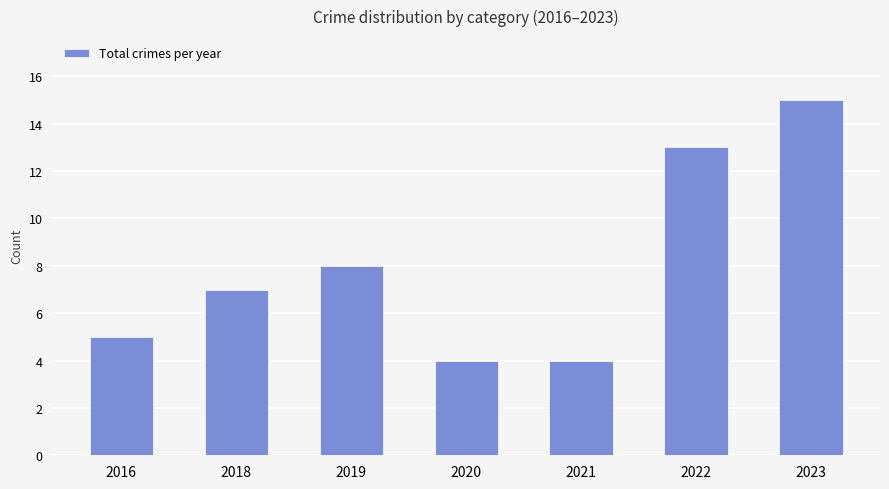

How many categories are shown in the chart?

7